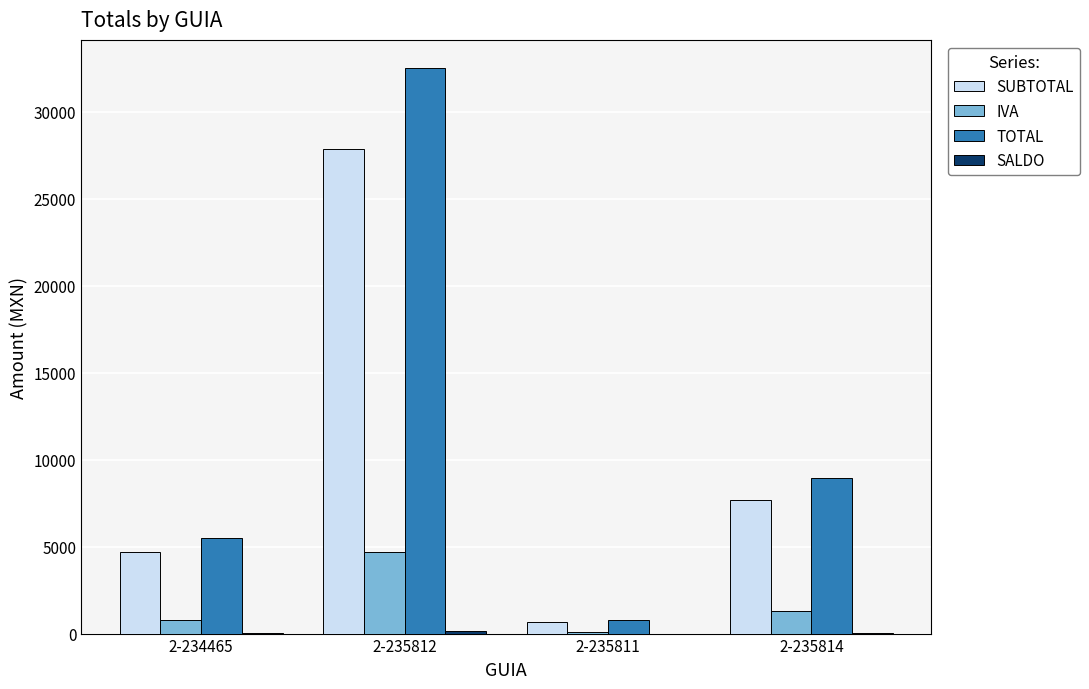

How many distinct data groups are displayed?

4